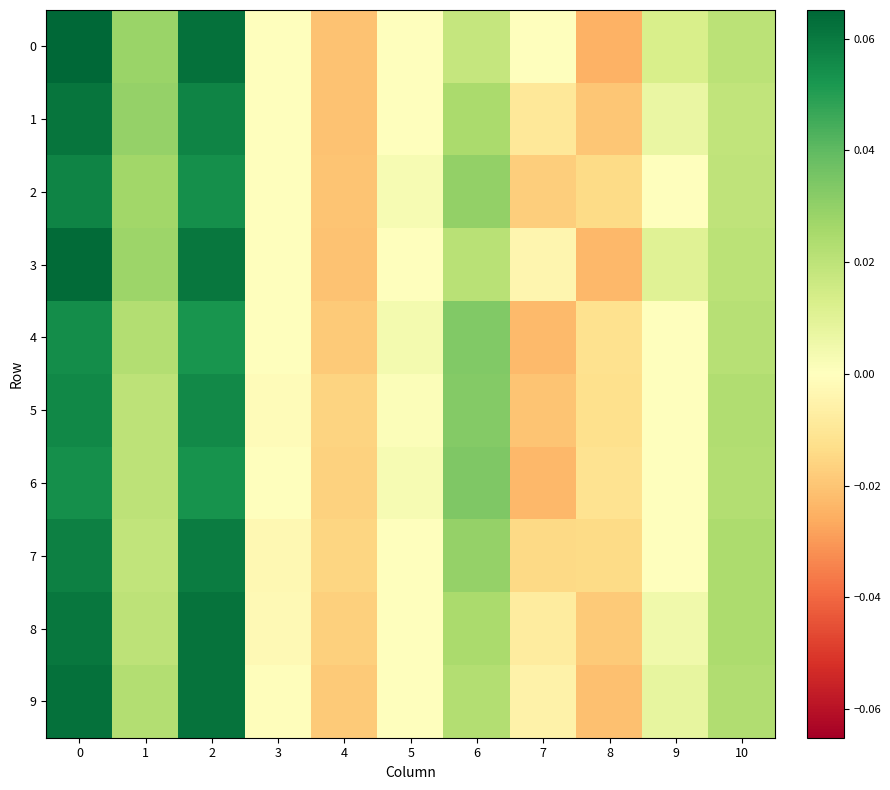

Reading left to right, list all the values displayed in this chart.

0: 0=0.1	1=0.0	2=0.1	3=0.0	4=-0.0	5=0.0	6=0.0	7=0.0	8=-0.0	9=0.0	10=0.0
1: 0=0.1	1=0.0	2=0.1	3=0.0	4=-0.0	5=0.0	6=0.0	7=-0.0	8=-0.0	9=0.0	10=0.0
2: 0=0.1	1=0.0	2=0.1	3=0.0	4=-0.0	5=0.0	6=0.0	7=-0.0	8=-0.0	9=0.0	10=0.0
3: 0=0.1	1=0.0	2=0.1	3=0.0	4=-0.0	5=0.0	6=0.0	7=-0.0	8=-0.0	9=0.0	10=0.0
4: 0=0.1	1=0.0	2=0.1	3=0.0	4=-0.0	5=0.0	6=0.0	7=-0.0	8=-0.0	9=0.0	10=0.0
5: 0=0.1	1=0.0	2=0.1	3=-0.0	4=-0.0	5=0.0	6=0.0	7=-0.0	8=-0.0	9=0.0	10=0.0
6: 0=0.1	1=0.0	2=0.1	3=0.0	4=-0.0	5=0.0	6=0.0	7=-0.0	8=-0.0	9=0.0	10=0.0
7: 0=0.1	1=0.0	2=0.1	3=-0.0	4=-0.0	5=0.0	6=0.0	7=-0.0	8=-0.0	9=0.0	10=0.0
8: 0=0.1	1=0.0	2=0.1	3=-0.0	4=-0.0	5=0.0	6=0.0	7=-0.0	8=-0.0	9=0.0	10=0.0
9: 0=0.1	1=0.0	2=0.1	3=-0.0	4=-0.0	5=0.0	6=0.0	7=-0.0	8=-0.0	9=0.0	10=0.0